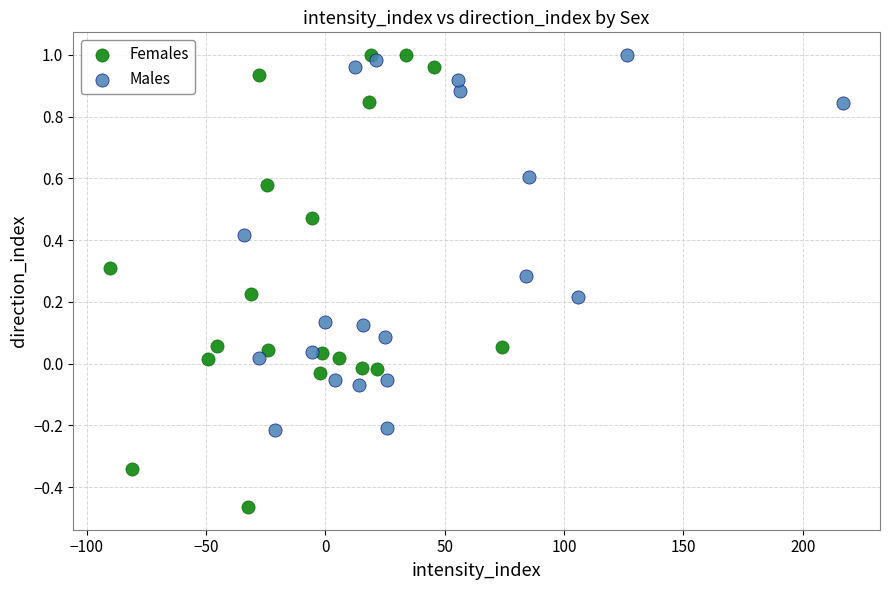

What are all the series names shown in the legend?

Females, Males